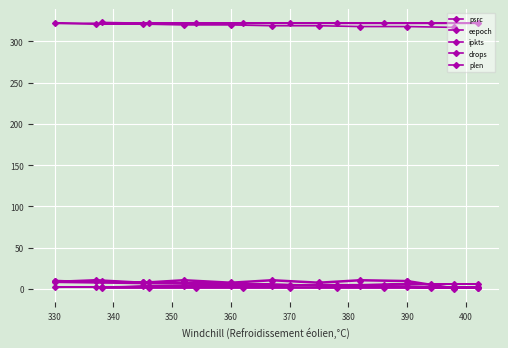

At how many categories does at least one series exceed 51?

19